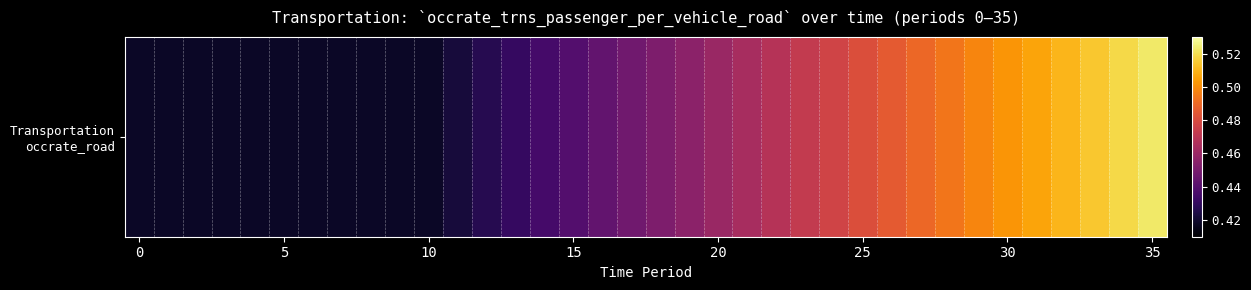

How many values are between 0 and 1?

36